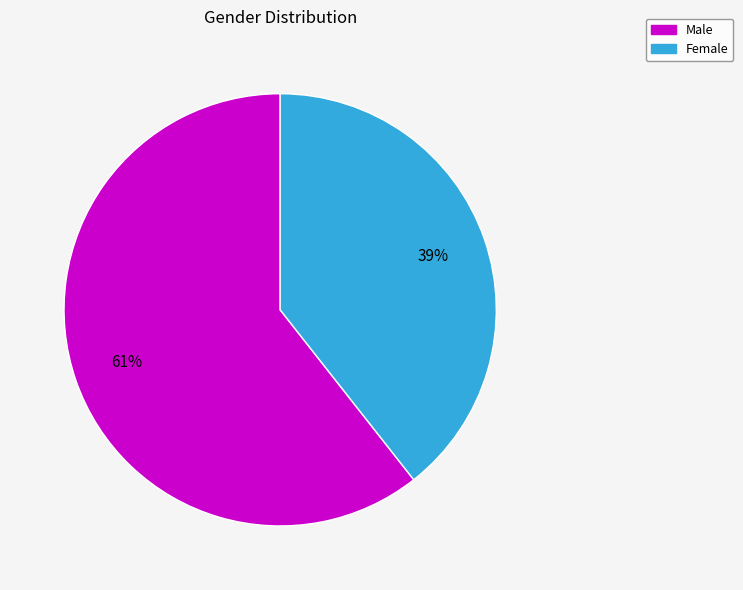

Which slice represents more than half of the pie?

Male